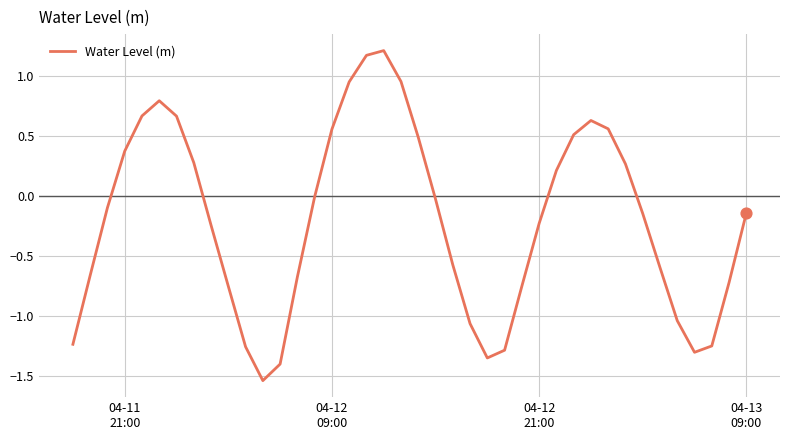

What is the greatest value displayed?

1.2